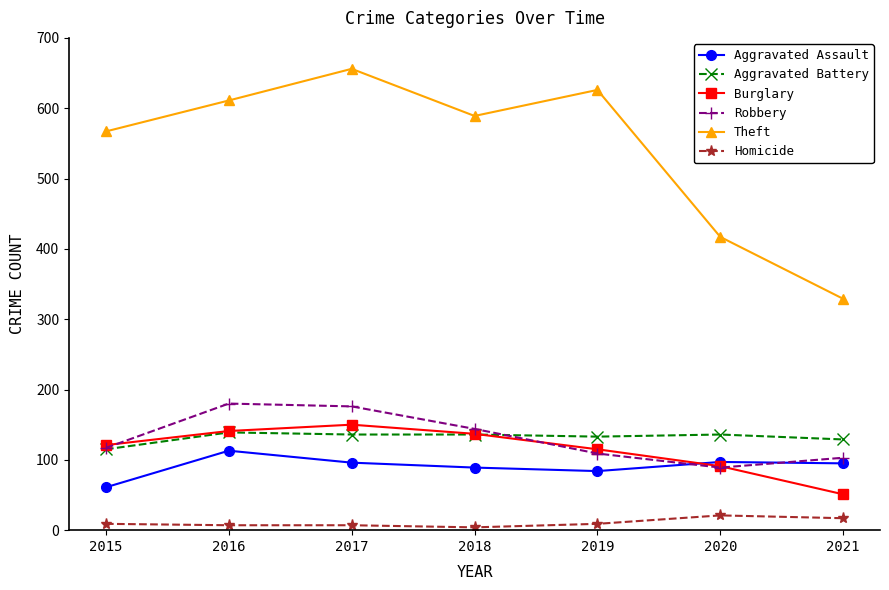

Is this an area chart (filled region under the line)?

No